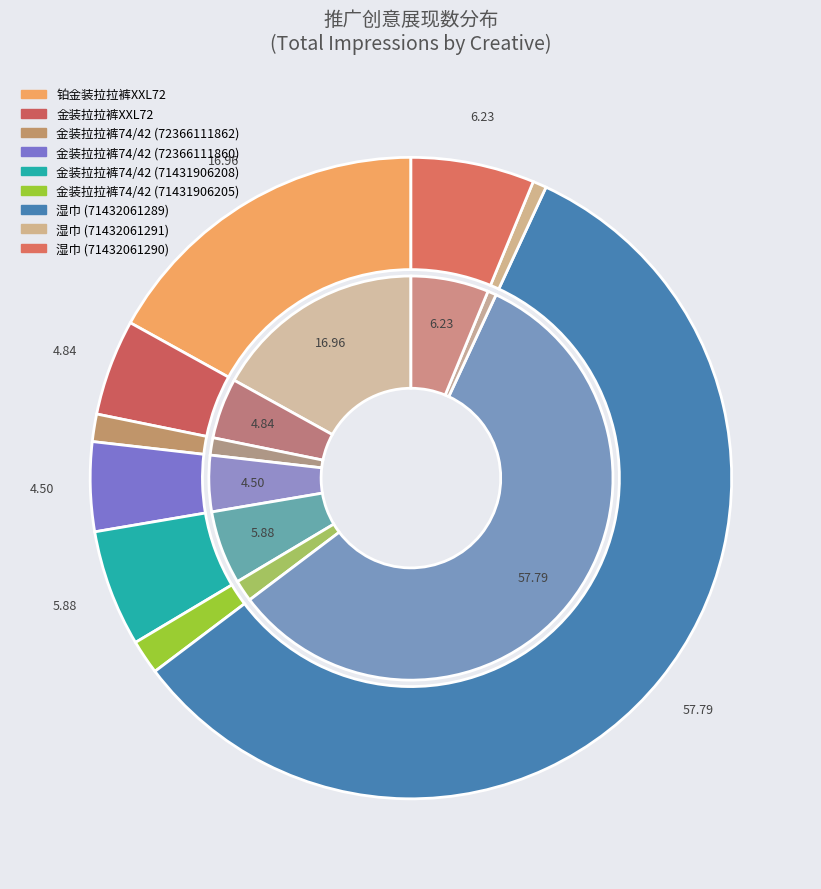

Does 铂金装拉拉裤XXL72 account for over 50% of the chart?

Yes